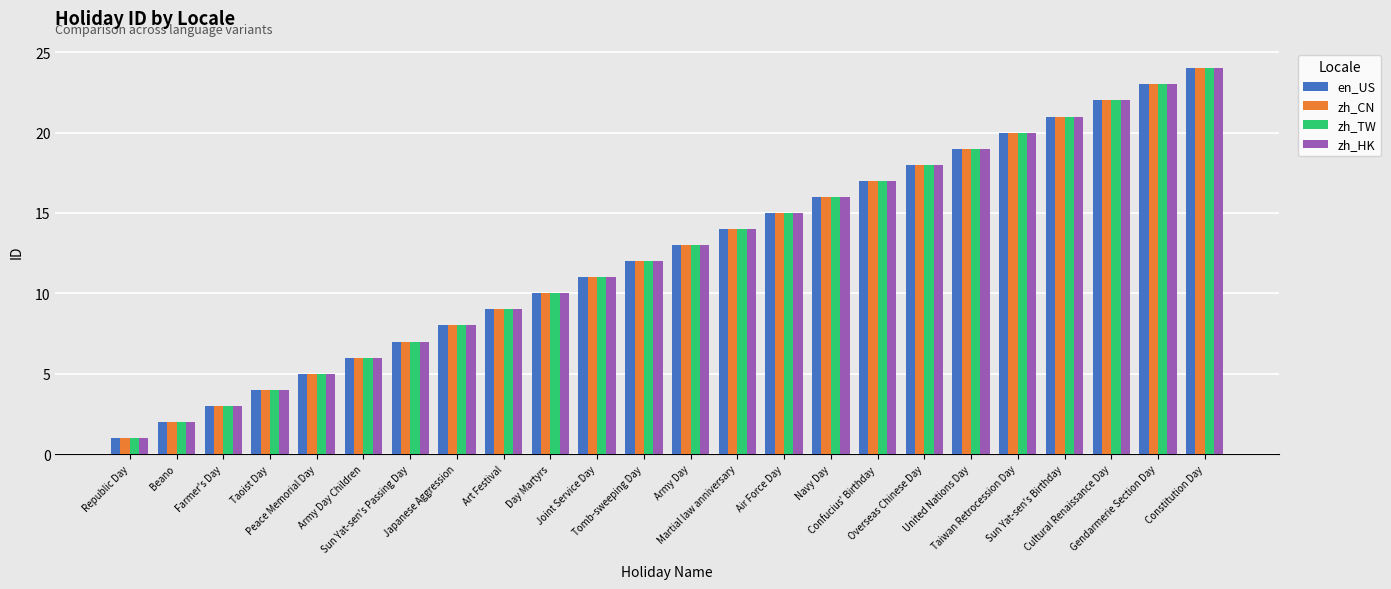

Reading left to right, list all the values displayed in this chart.

en_US: 1	2	3	4	5	6	7	8	9	10	11	12	13	14	15	16	17	18	19	20	21	22	23	24
zh_CN: 1	2	3	4	5	6	7	8	9	10	11	12	13	14	15	16	17	18	19	20	21	22	23	24
zh_TW: 1	2	3	4	5	6	7	8	9	10	11	12	13	14	15	16	17	18	19	20	21	22	23	24
zh_HK: 1	2	3	4	5	6	7	8	9	10	11	12	13	14	15	16	17	18	19	20	21	22	23	24